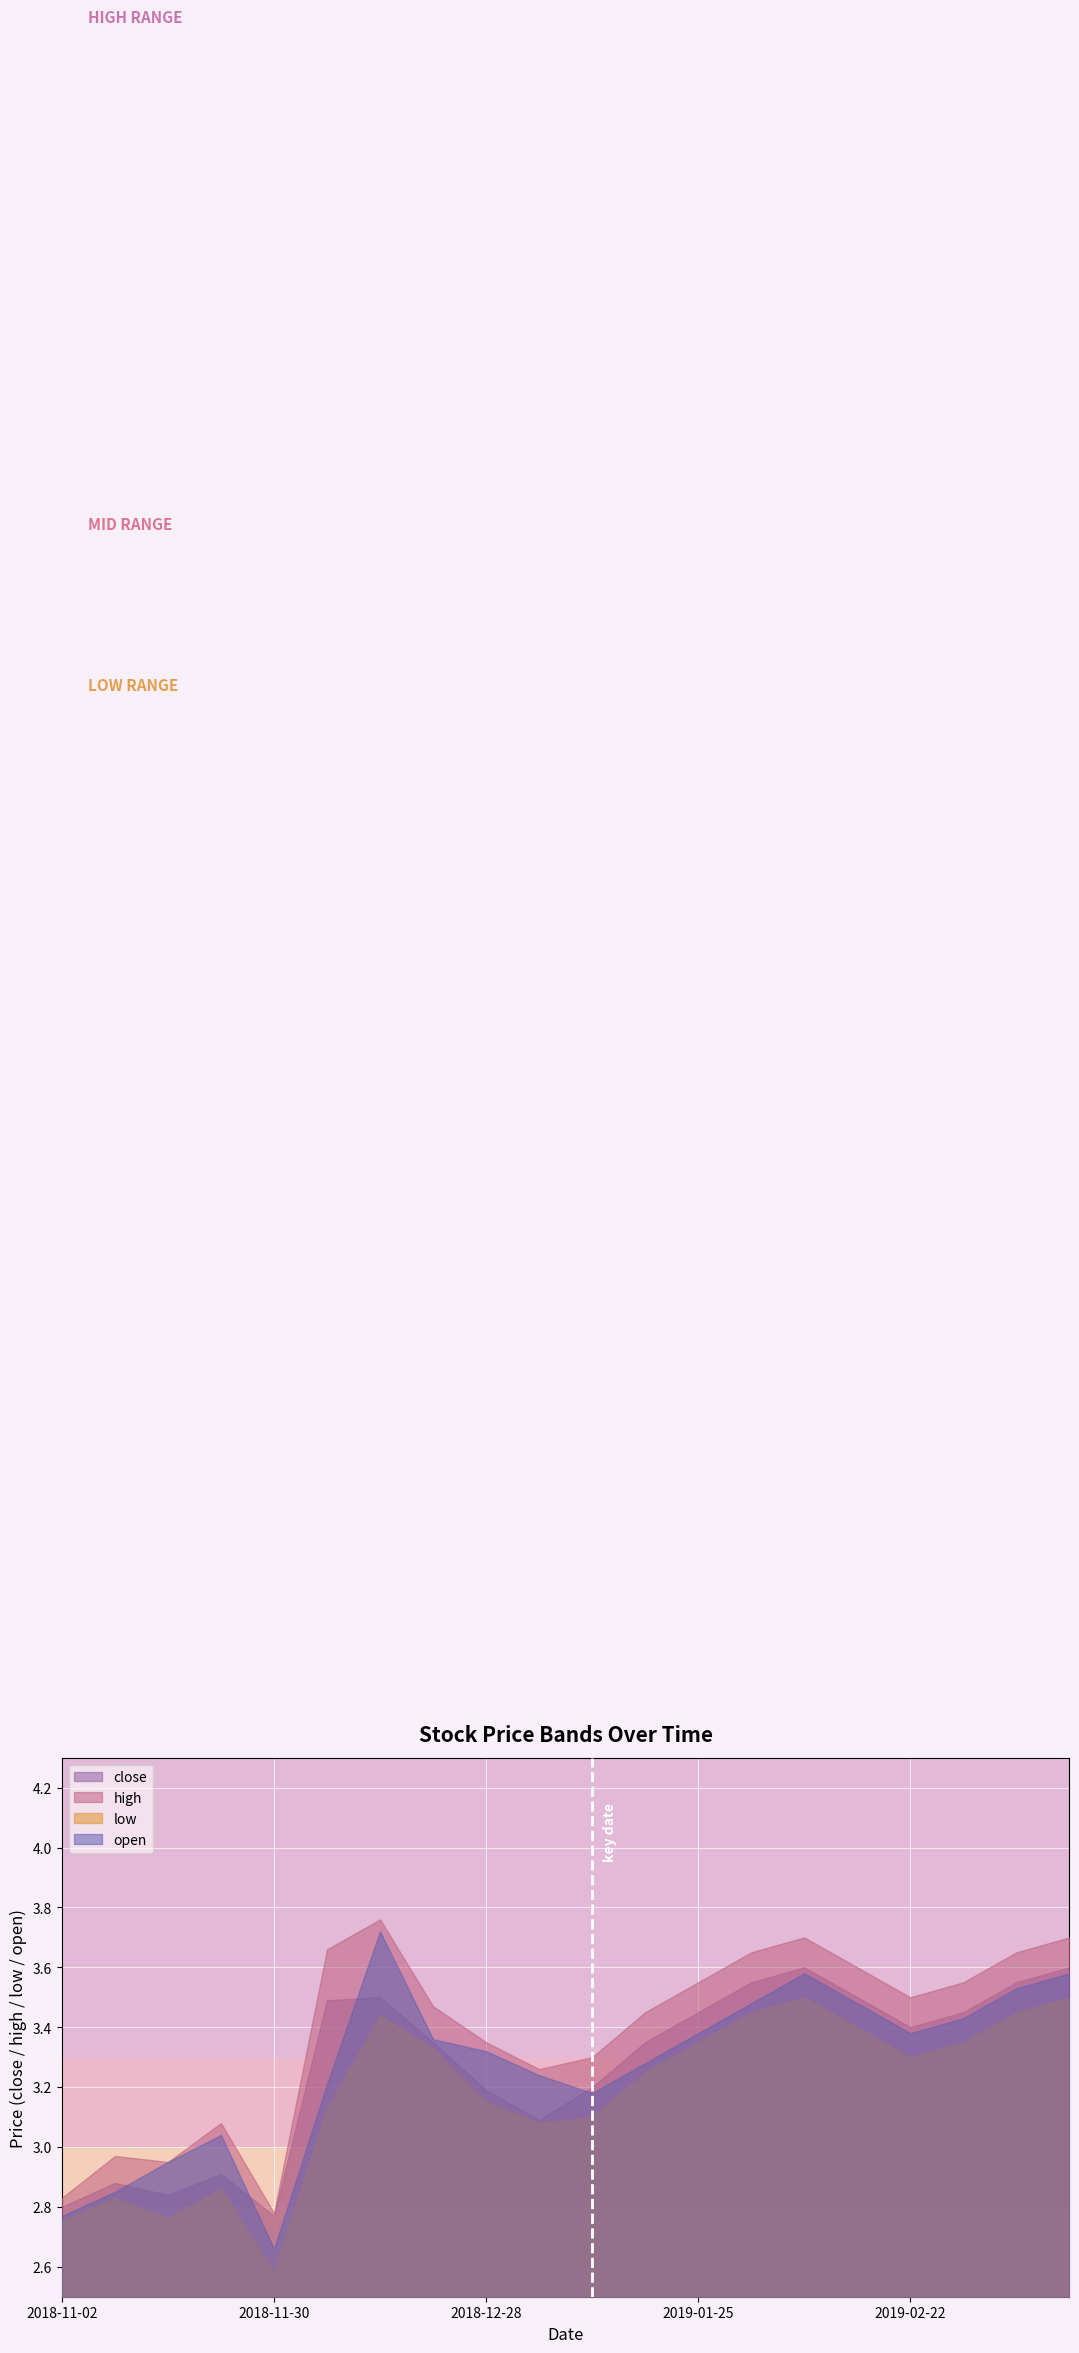

What is the label of the 1st point from the left?

2018-11-02